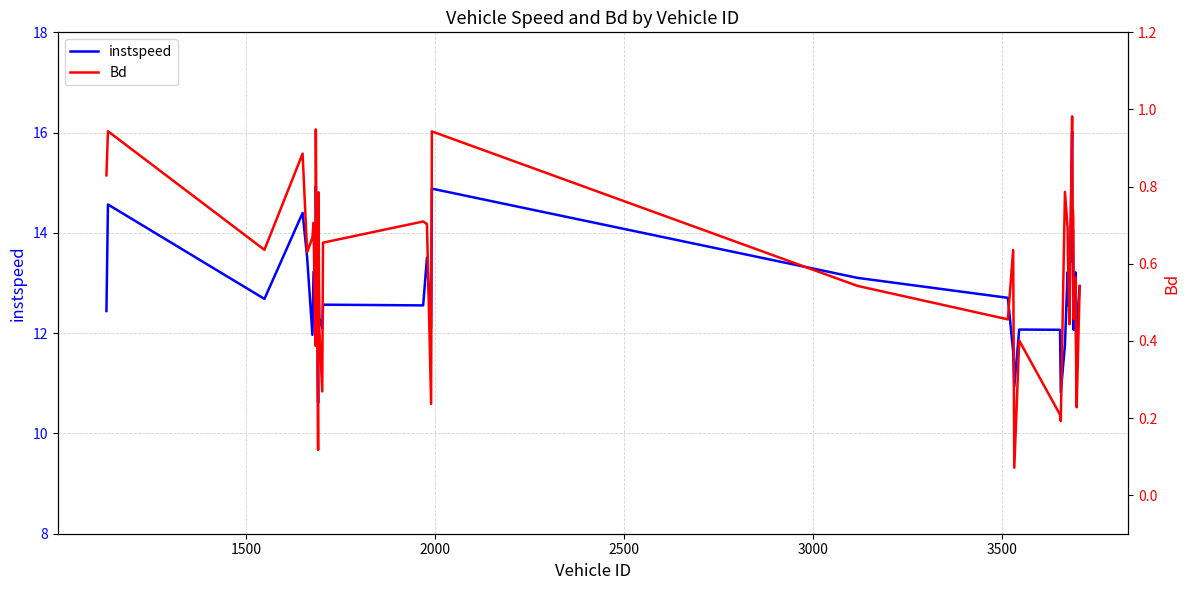

What is the minimum value for instspeed?

10.6